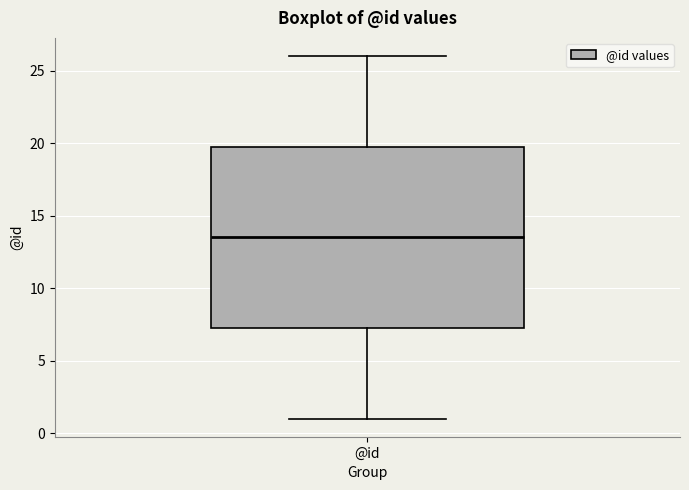

Read this box plot against the y-axis: the position of the median line, the range covered by the box, and the ends of both whiskers. The values are not printed on the chart, so give them approximately, as read against the axis.

median 13.5, box 7.5 to 20.0, whiskers 1.0 to 26.0